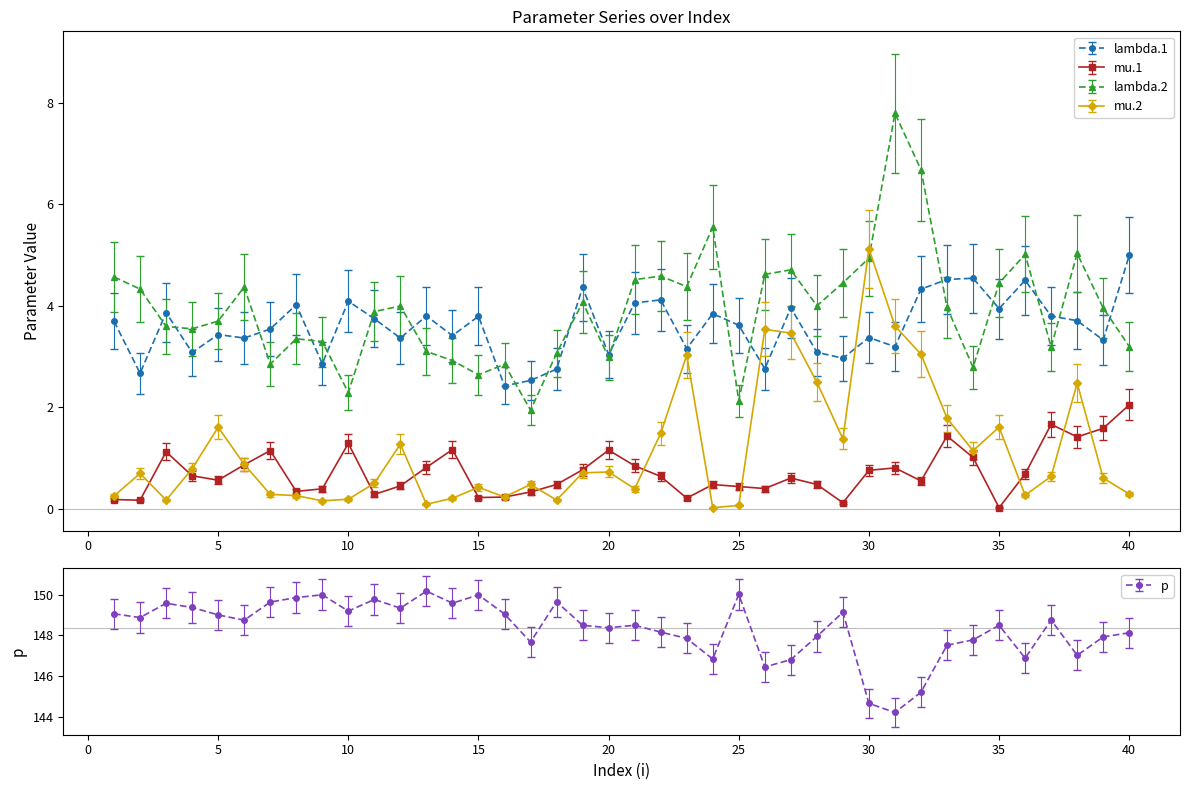

Count the number of data series in this chart.

5